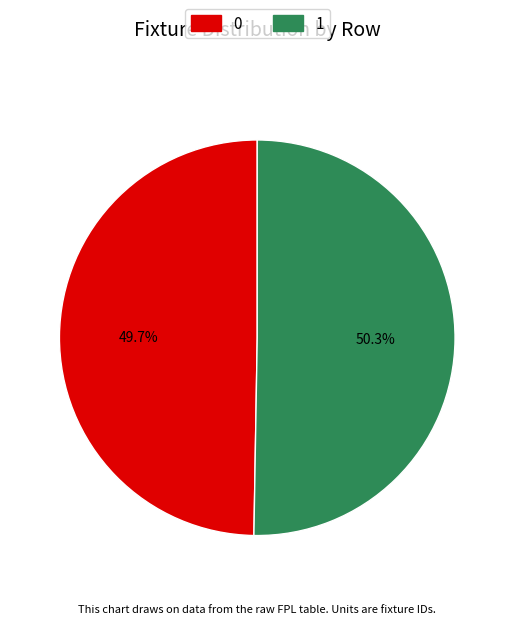

To the nearest percent, what percentage of the pie is 1?

50%